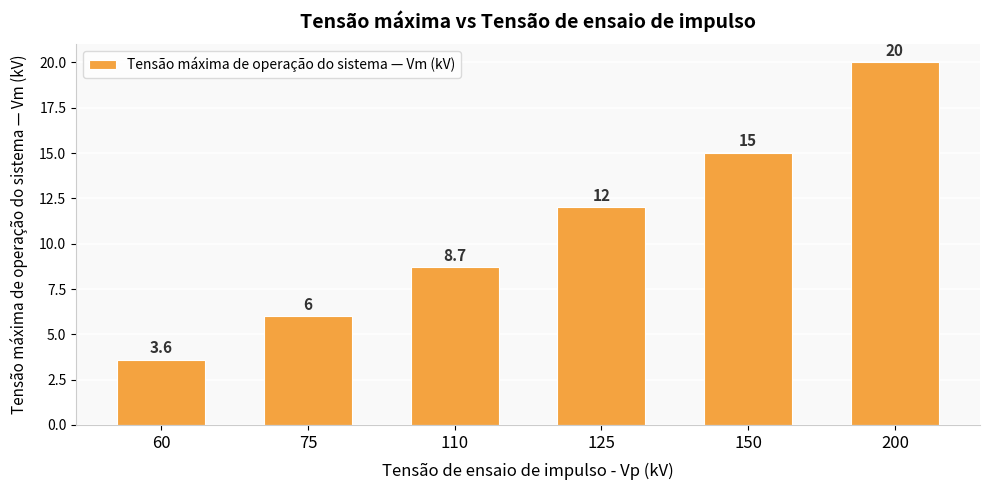

Reading right to left, list all the values displayed in this chart.

200=20.0	150=15.0	125=12.0	110=8.7	75=6.0	60=3.6